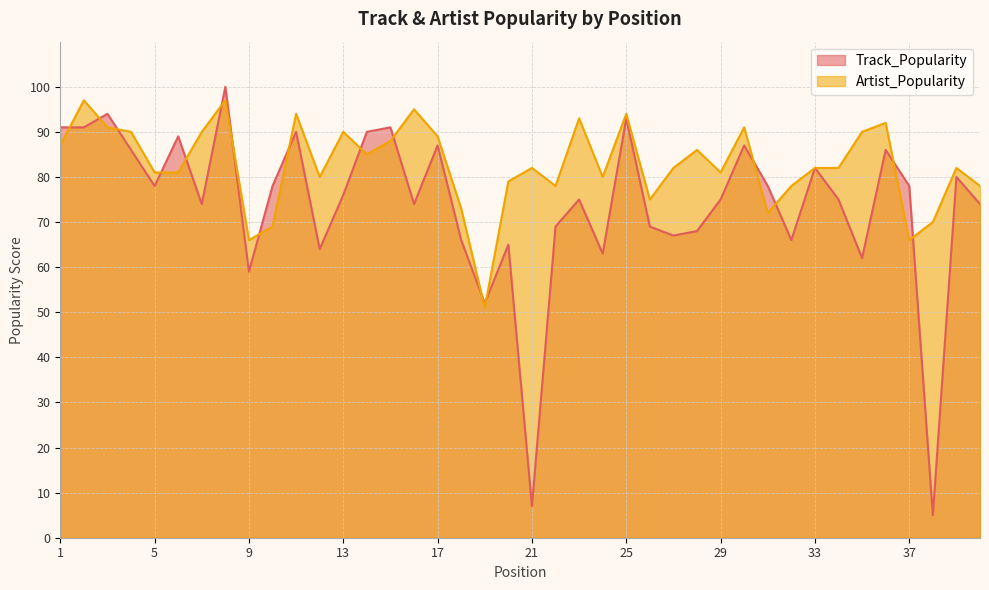

What is the value of the Track_Popularity point at the 5th from the left?

78